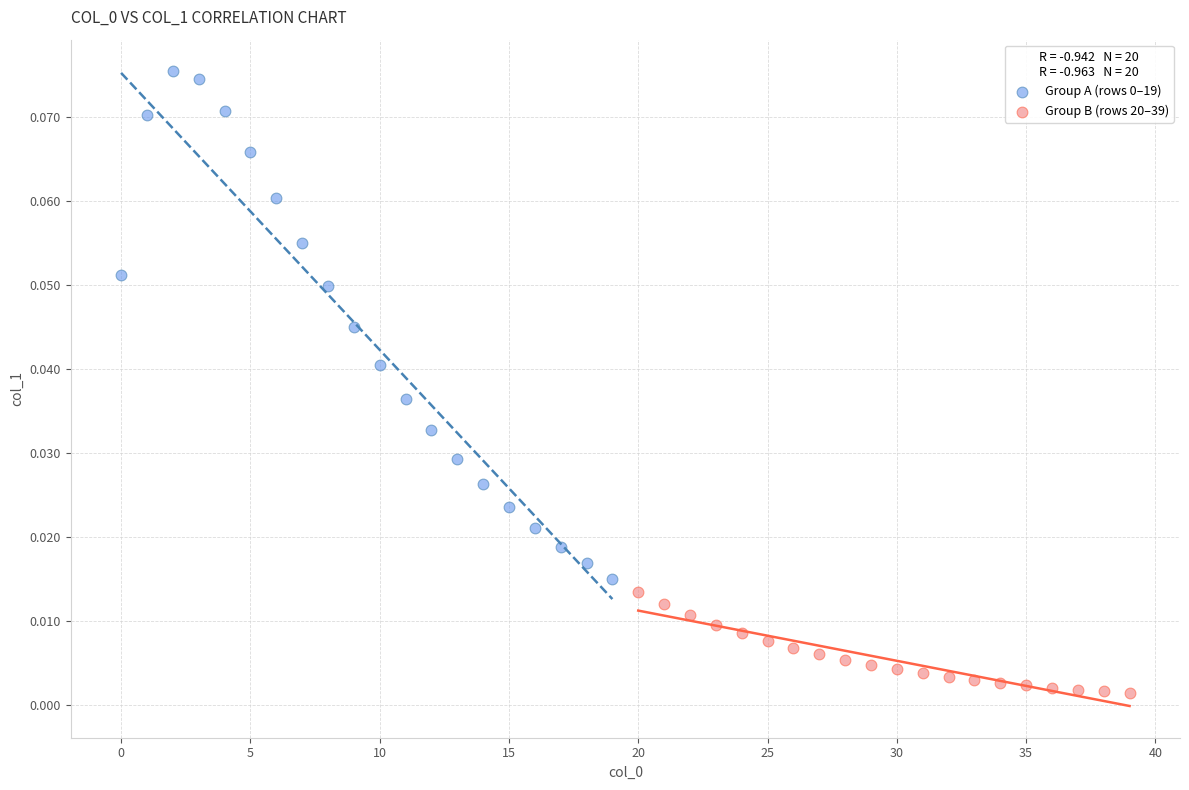

Which series reaches the minimum Y coordinate?

Group B (rows 20–39)